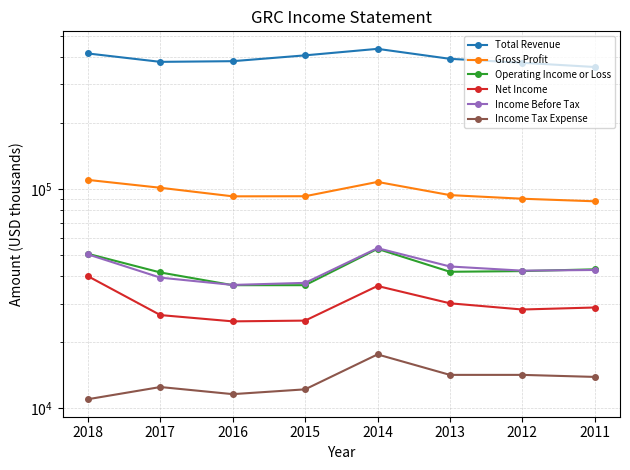

Reading right to left, list all the values displayed in this chart.

Total Revenue: 359500	375700	391700	434900	406200	382100	379400	414300
Gross Profit: 87800	90200	93700	107600	92600	92500	101200	109900
Operating Income or Loss: 43000	42200	41900	53300	36400	36400	41600	50600
Net Income: 28800	28200	30100	36100	25100	24900	26600	40000
Income Before Tax: 42700	42400	44300	53700	37300	36500	39400	50300
Income Tax Expense: 13900	14200	14200	17600	12200	11600	12500	11000